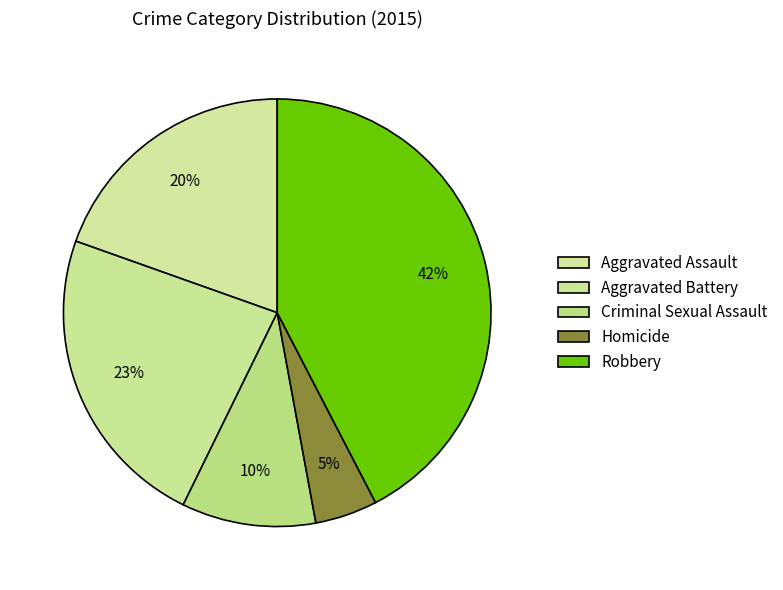

Is Aggravated Assault the majority of the pie?

No